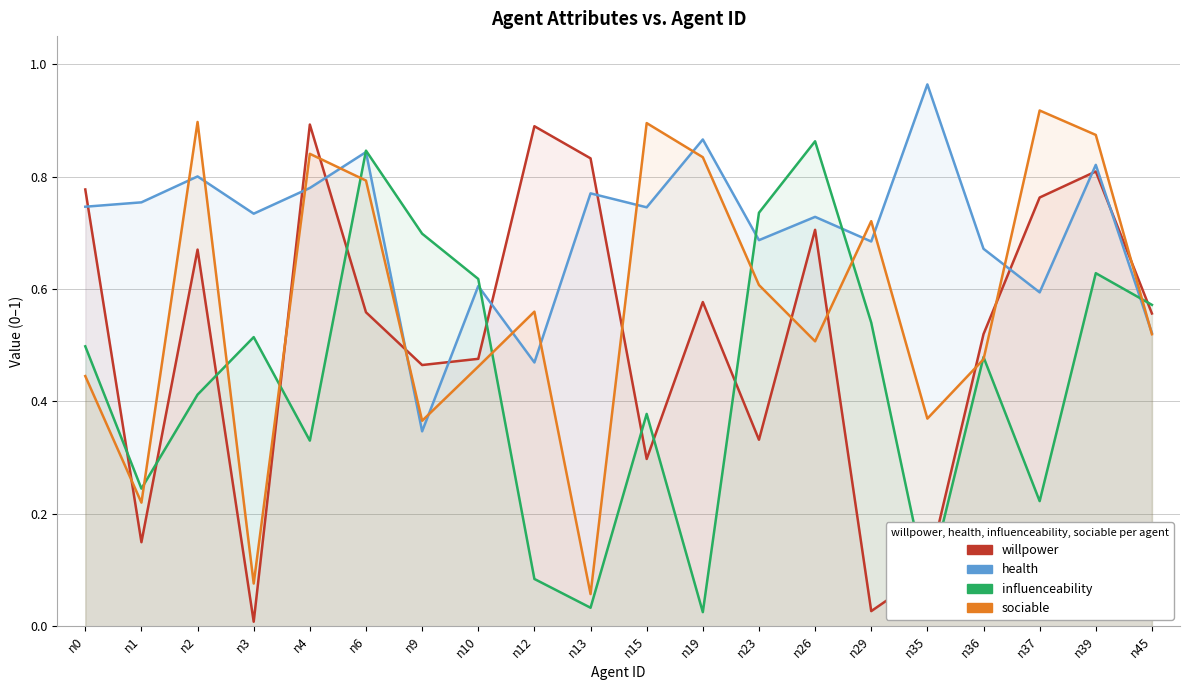

Is it true that sociable equals 0.5 at n45?

True